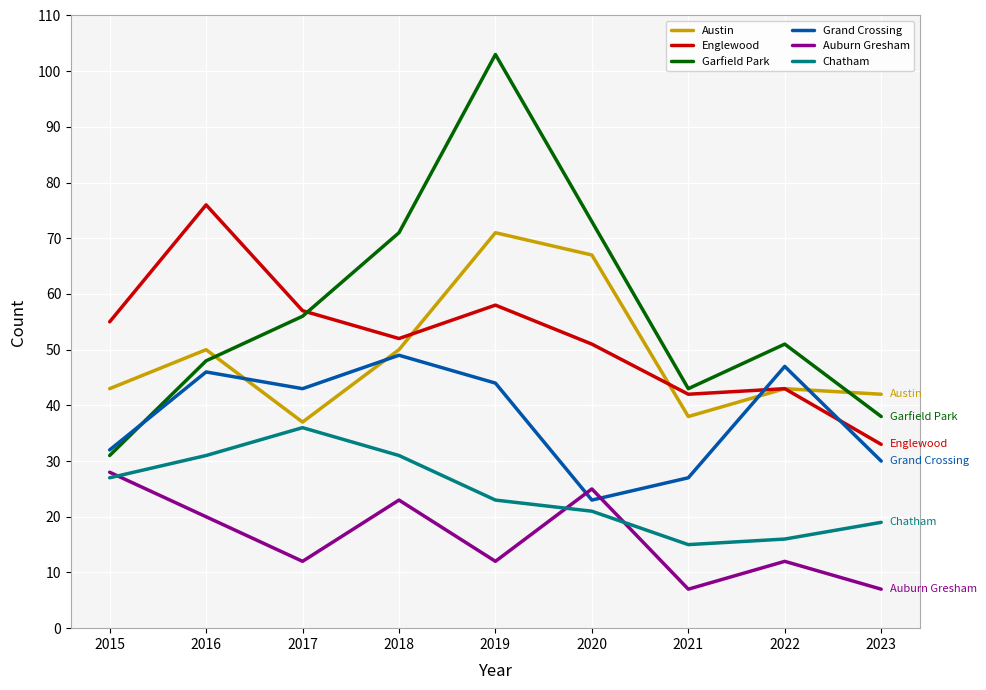

What is the smallest value displayed?

7